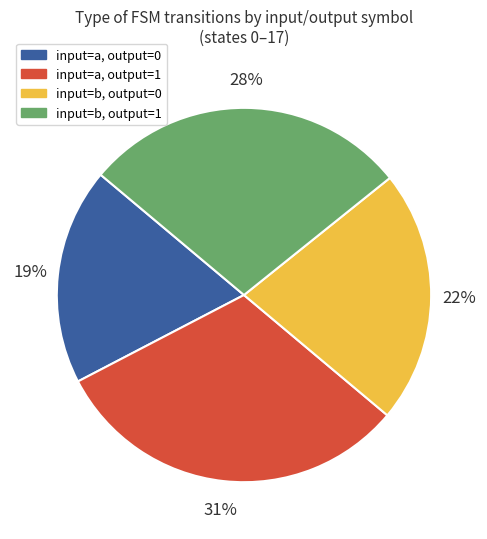

How many slices are in this pie chart?

4